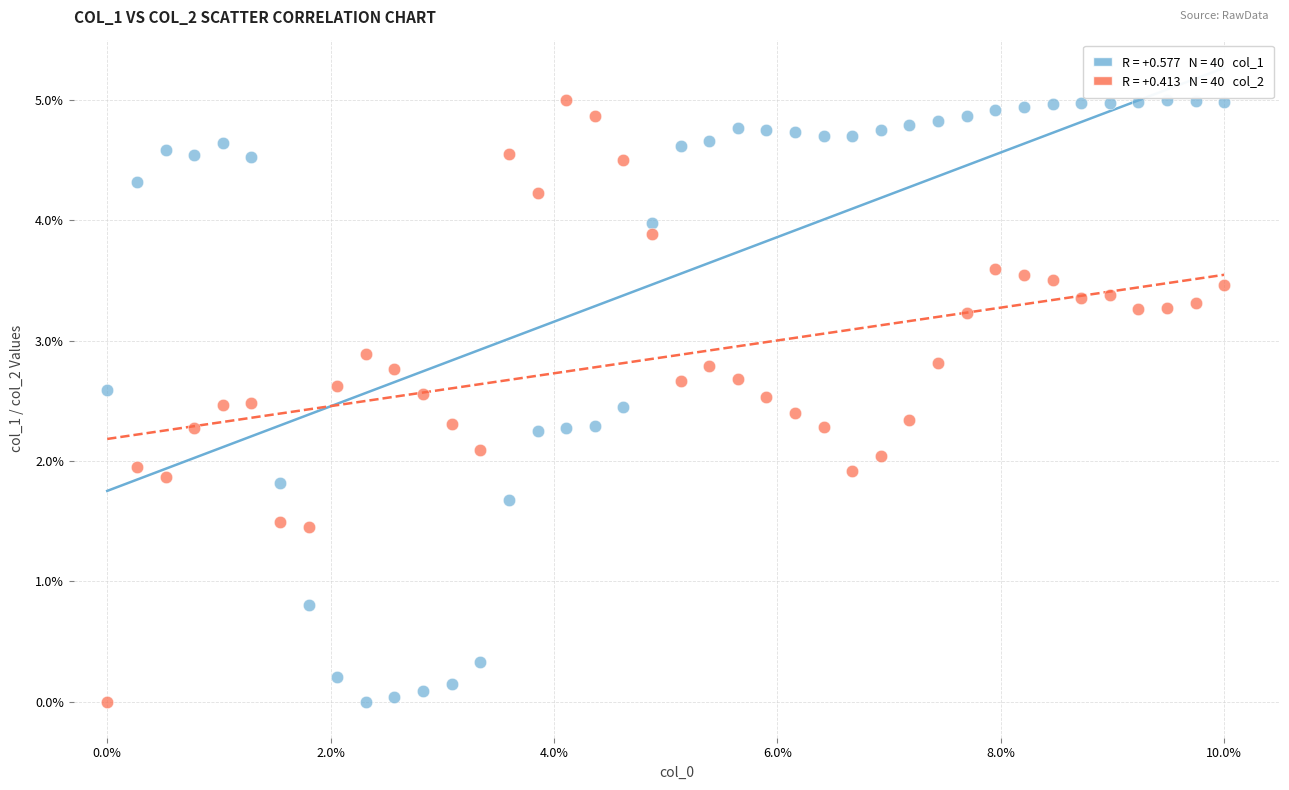

Across all data points, what is the range of X values (max minus min)?

10.0